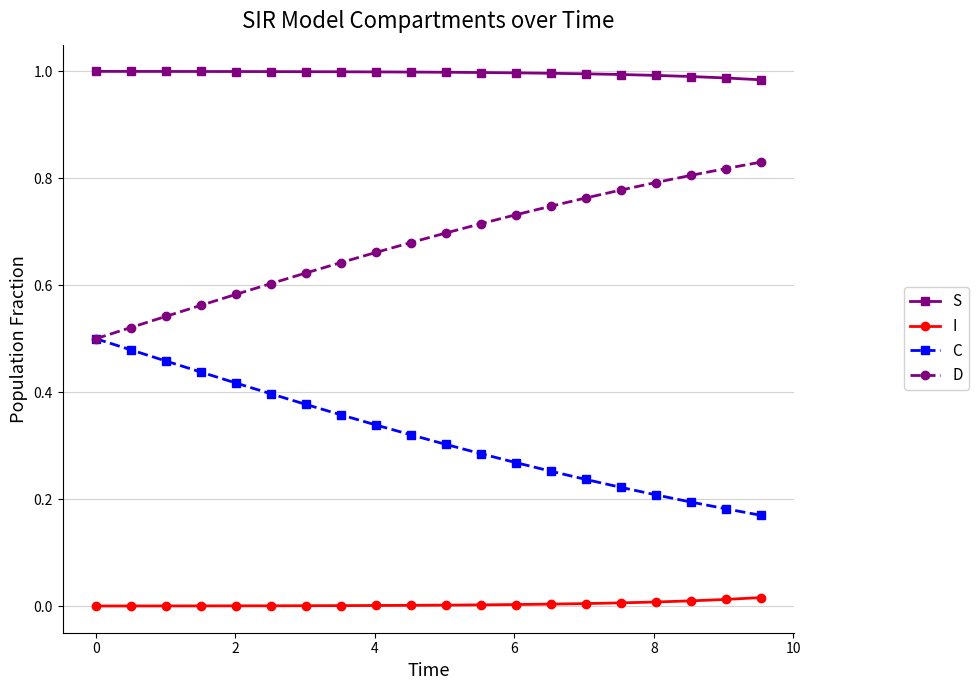

At how many categories does at least one series exceed 0?

20